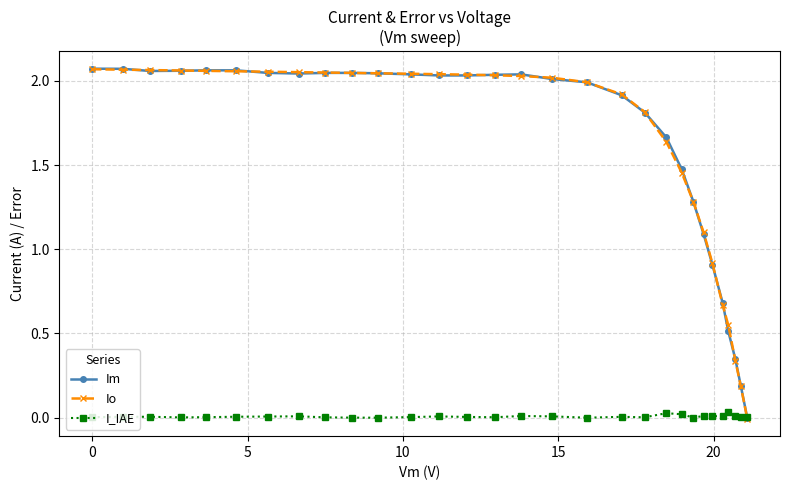

What is the difference between the second highest and second lowest values in the Io series?

1.9